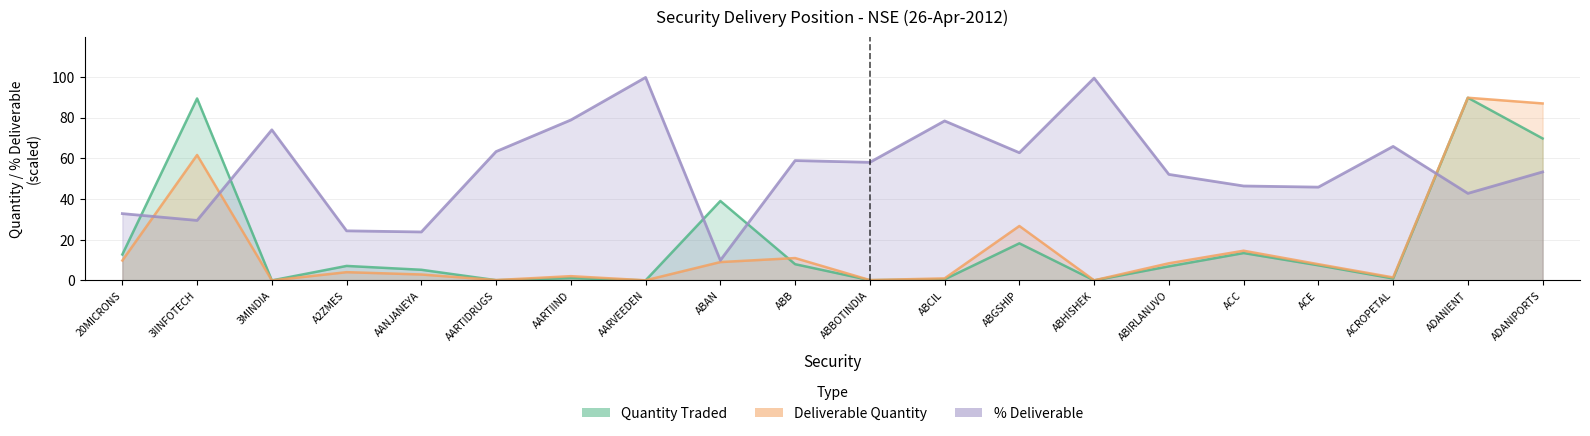

What is the maximum value shown in the chart?

99.8